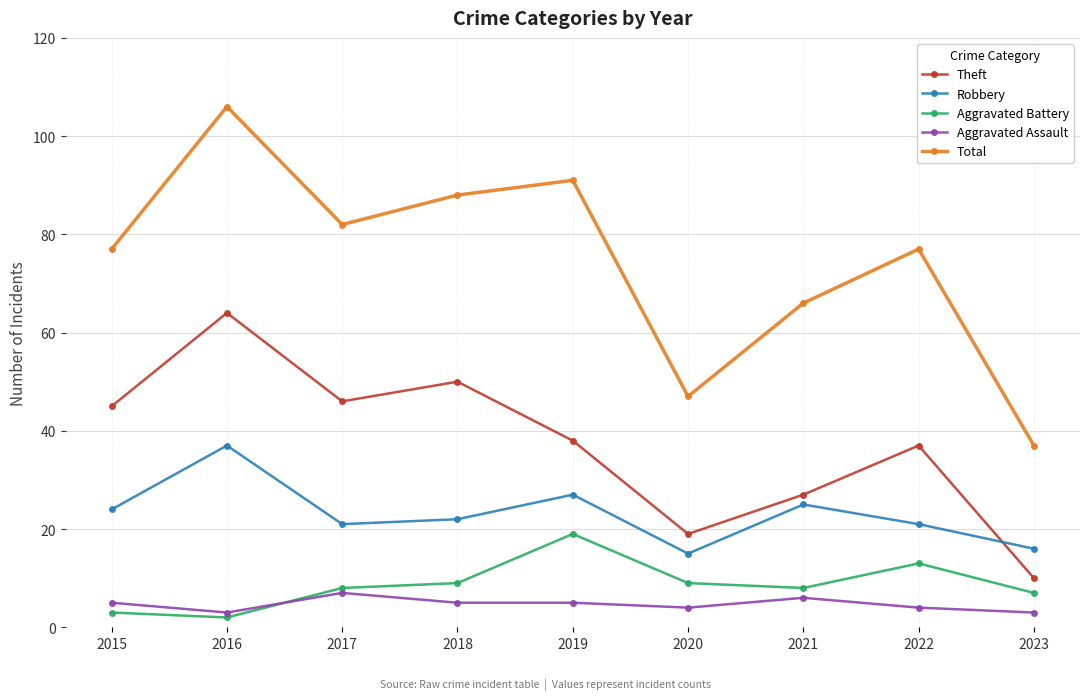

What is the lowest value of the Robbery series?

15